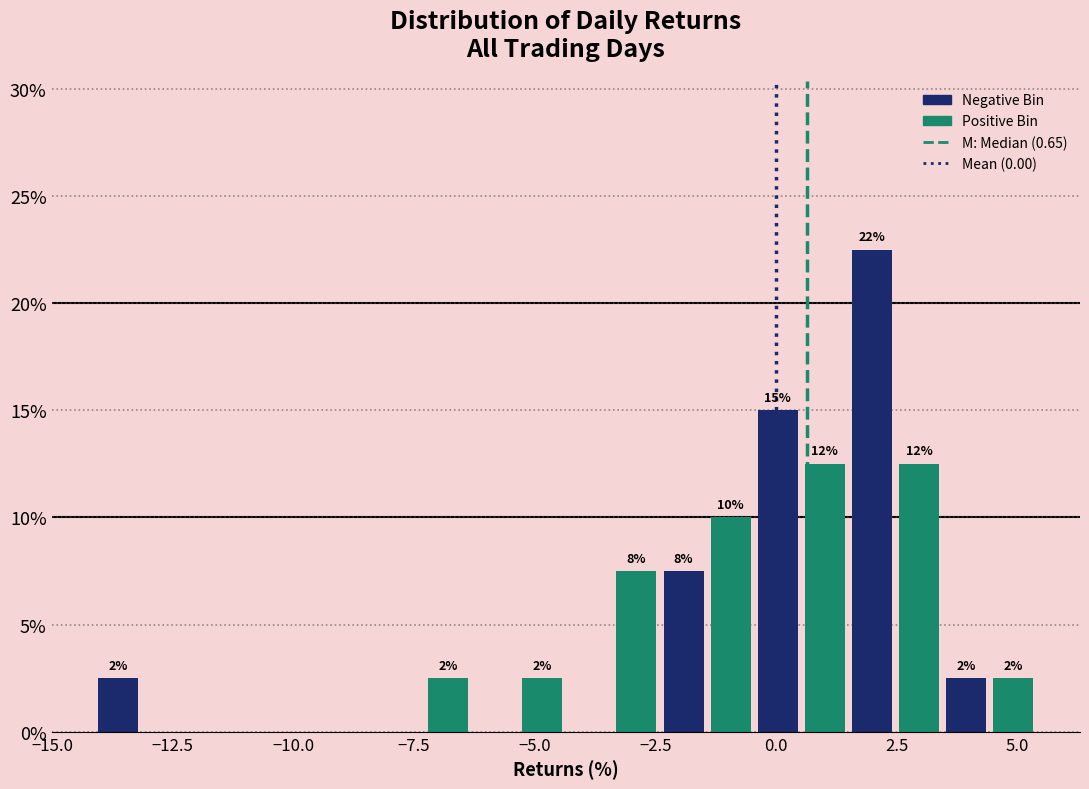

Around what value on the x-axis is the tallest bar? Give the approximate position of its centre, as read against the axis.

2.0